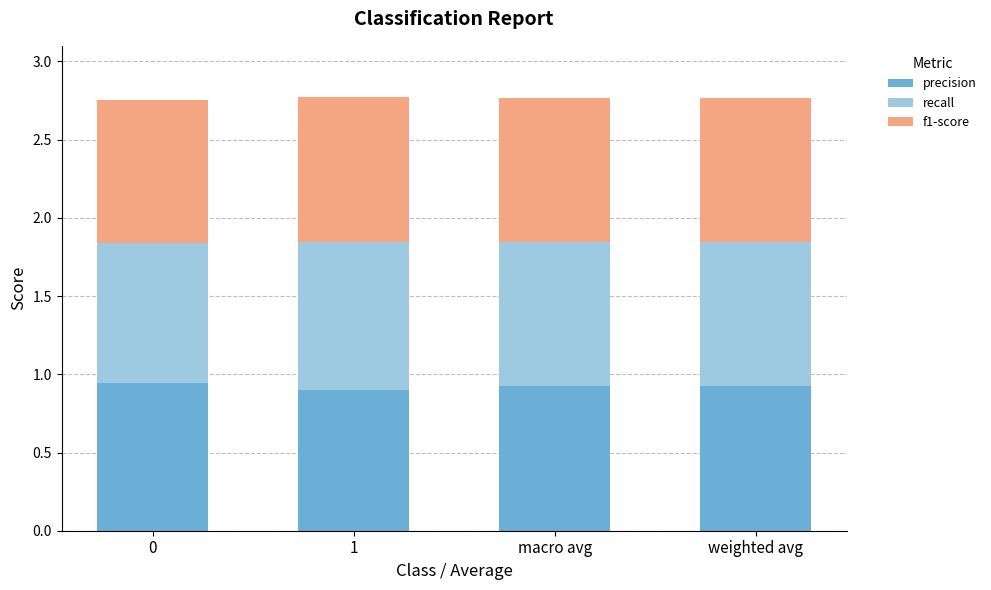

The value of precision at 1 is 1.5. True or false?

False